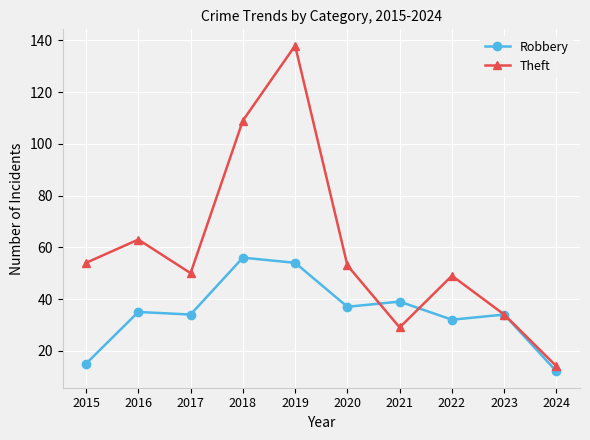

At how many categories does at least one series exceed 26?

9